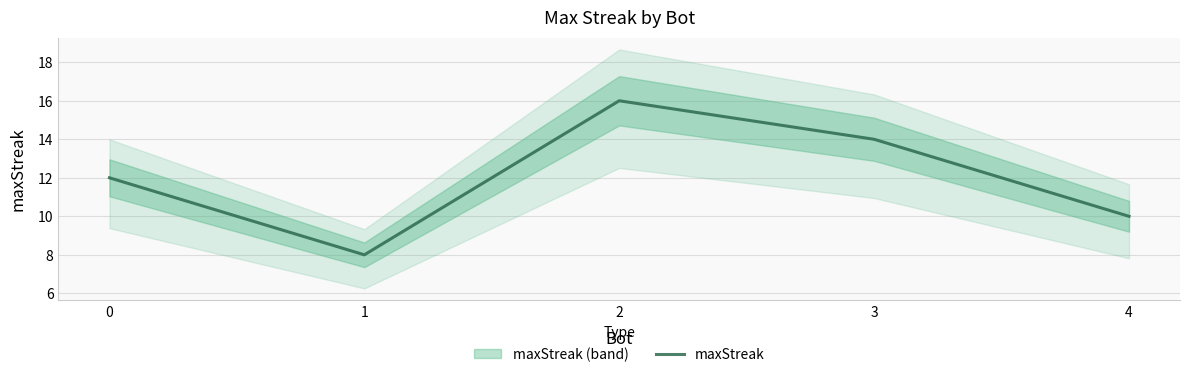

What is the value of the 4th point from the left?

14